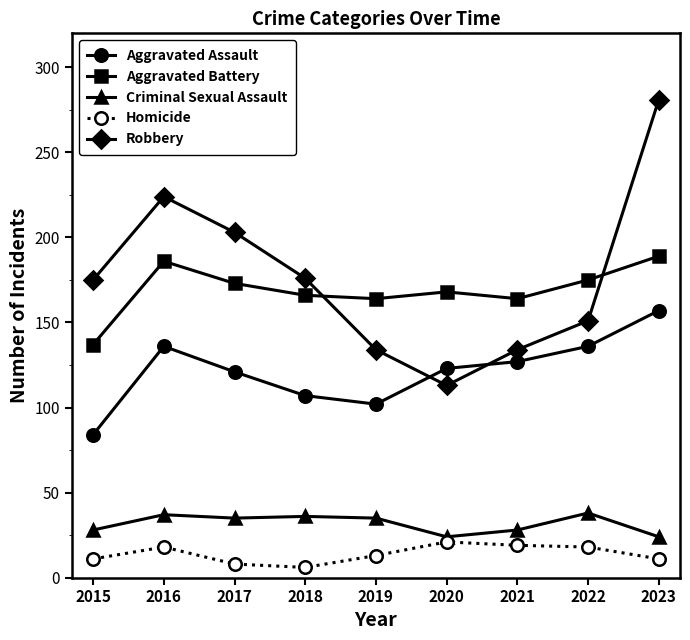

Which category has the lowest value in the Robbery series?

2020